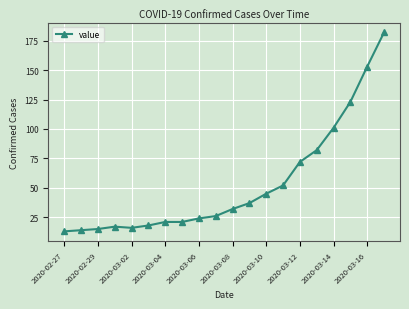

Reading right to left, extract all data points from this chart.

182	153	123	101	82	72	52	45	37	32	26	24	21	21	18	16	17	15	14	13